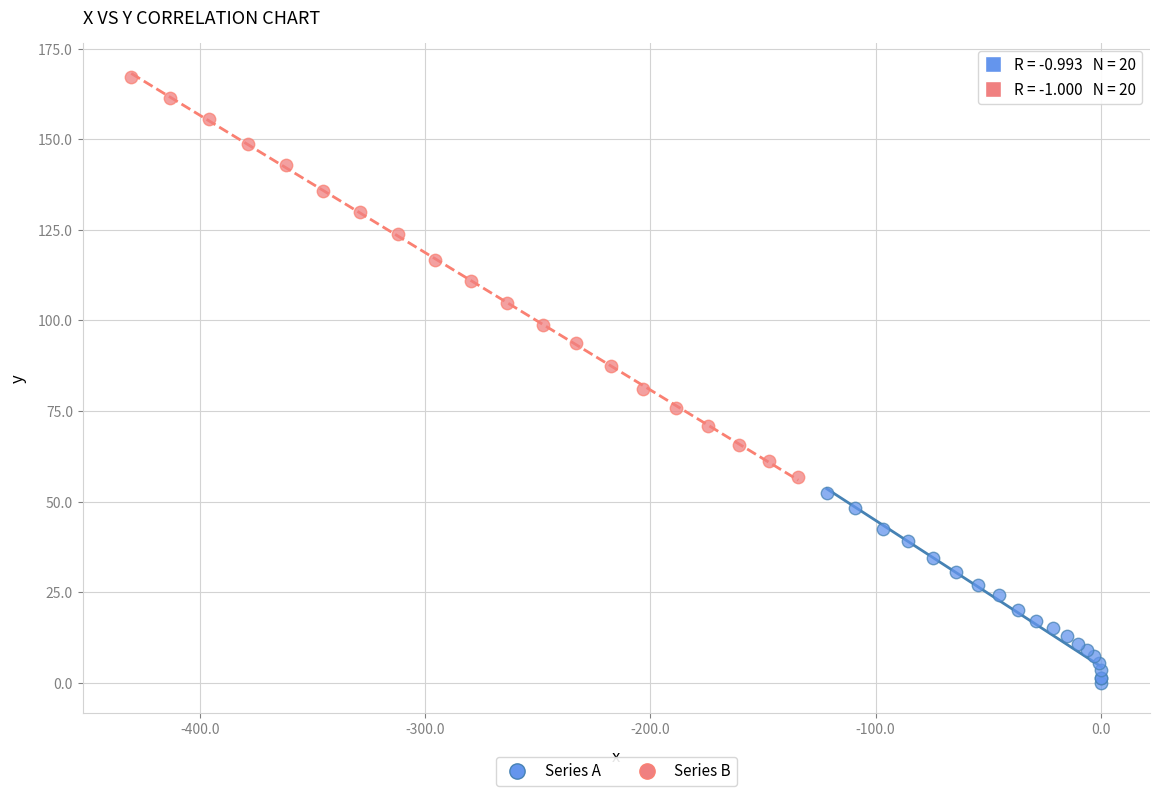

Which series has the largest Y range (max minus min)?

Series B